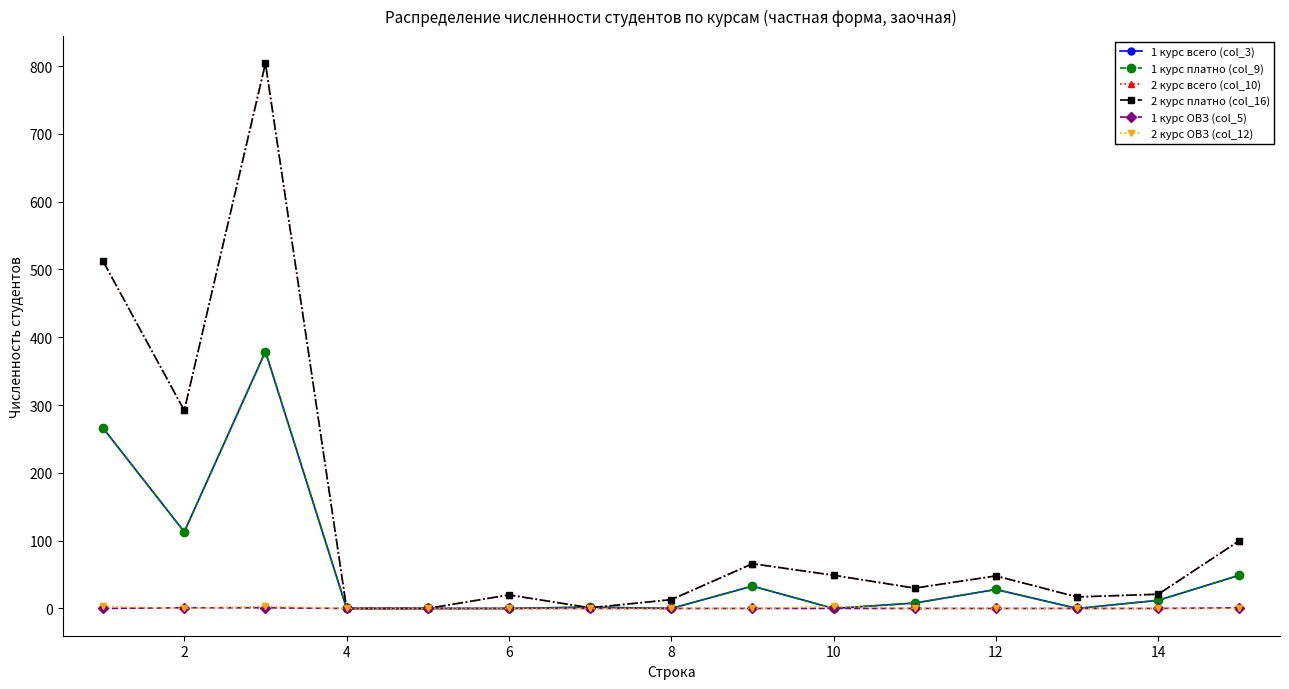

True or false: 1 курс ОВЗ (col_5) and 2 курс всего (col_10) intersect in this chart.

False